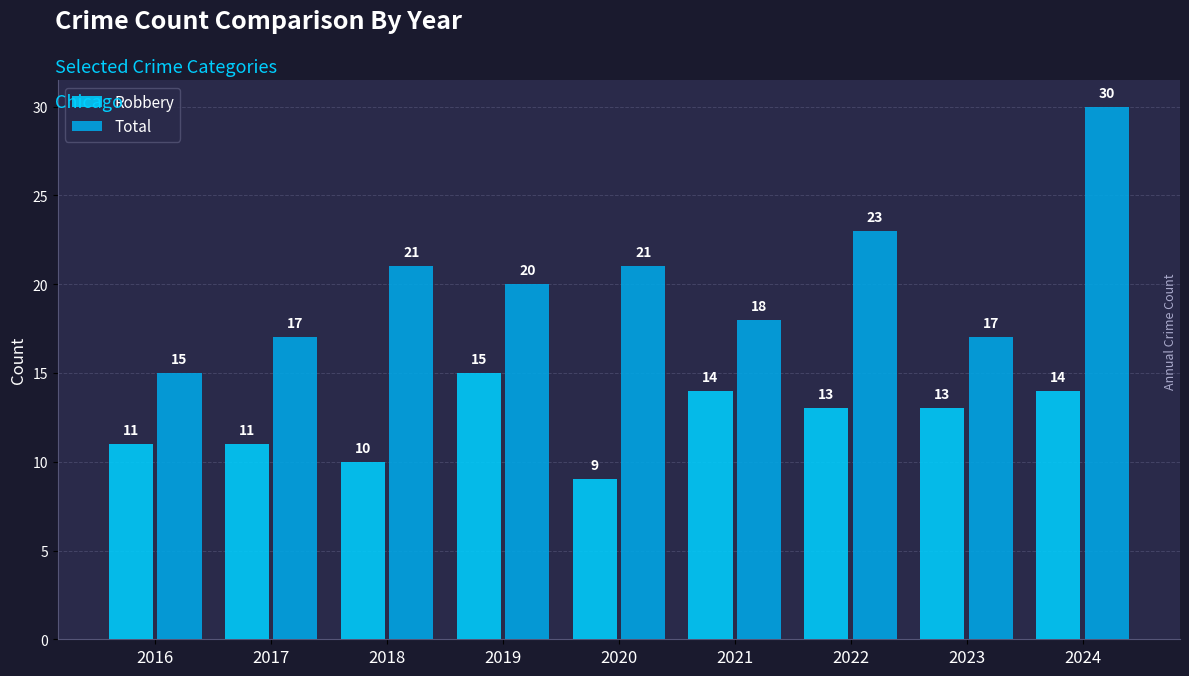

Reading left to right, what are all the values shown in this chart?

Robbery: 11	11	10	15	9	14	13	13	14
Total: 15	17	21	20	21	18	23	17	30